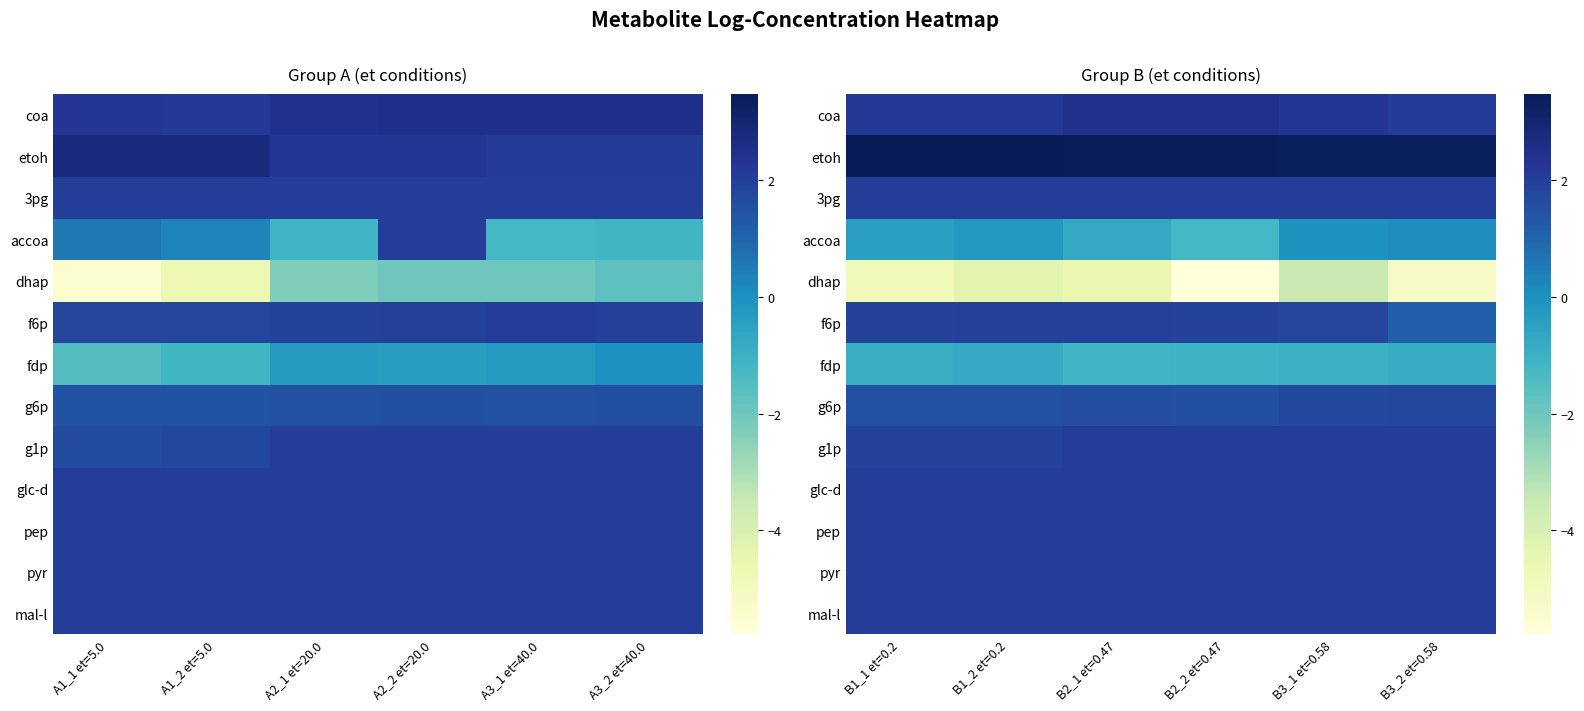

True or false: f6p has a value of 1.9 at B2_1 et=0.47.

True